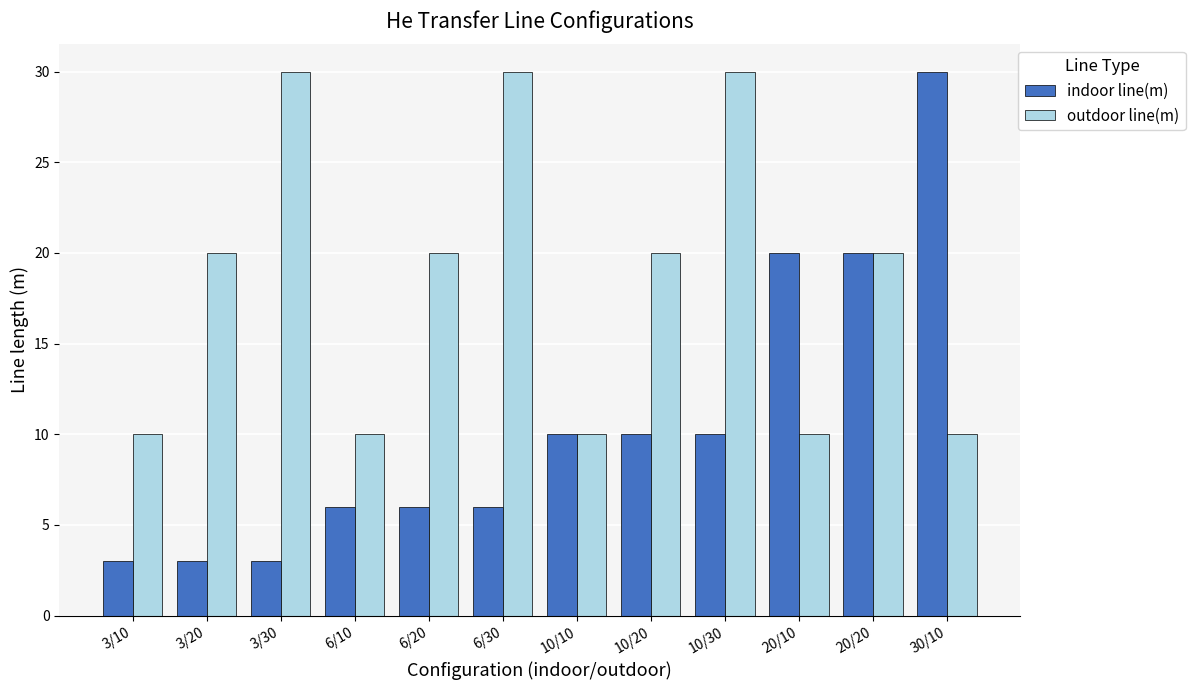

What is the difference between the outdoor line(m) values at 3/30 and 20/10?

20